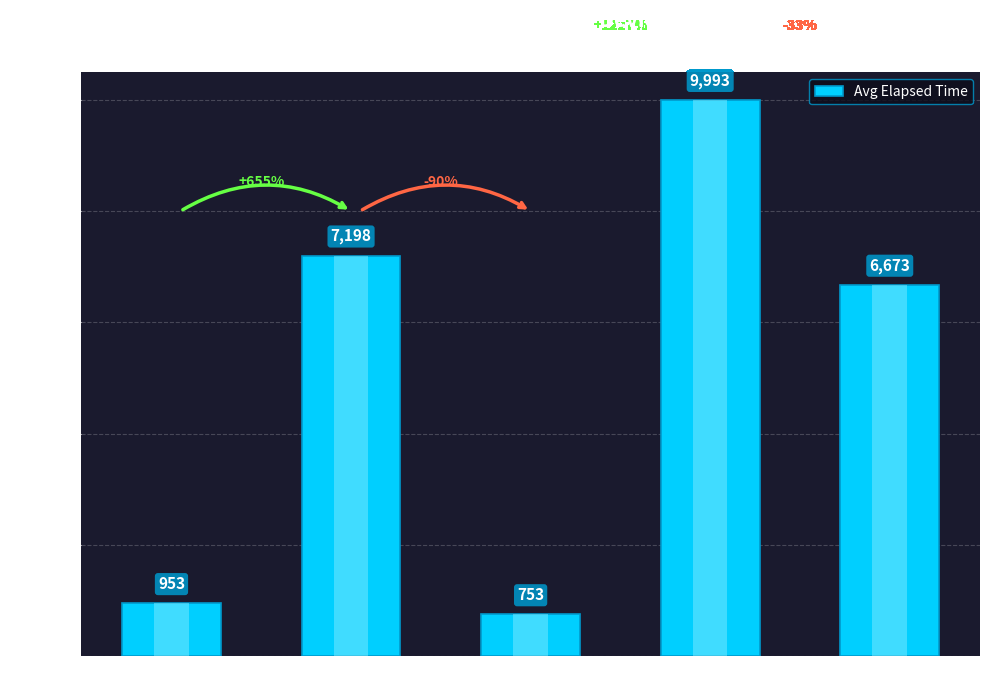

How many series are shown in this chart?

1